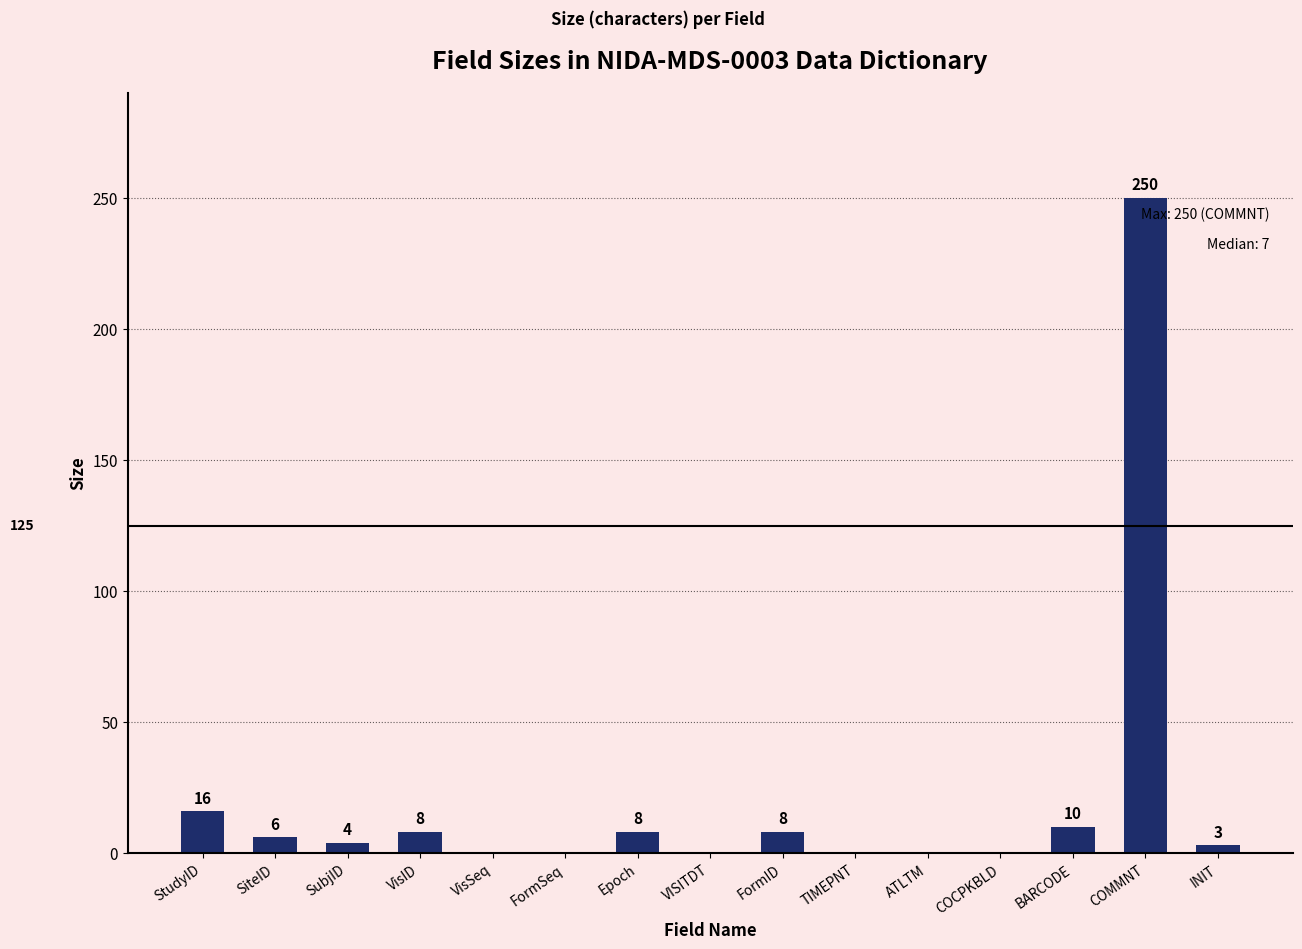

True or false: the data shows 139 at ATLTM.

False